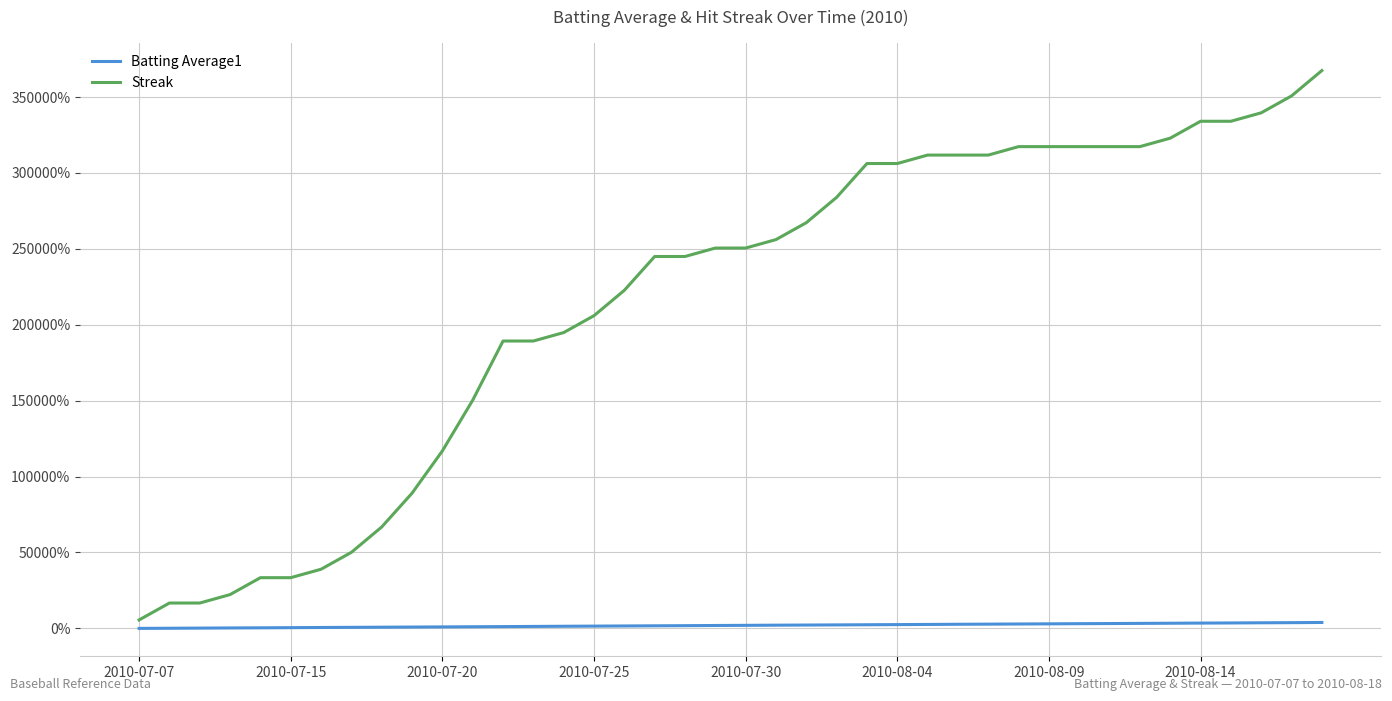

Which series has the largest total across all categories?

Streak